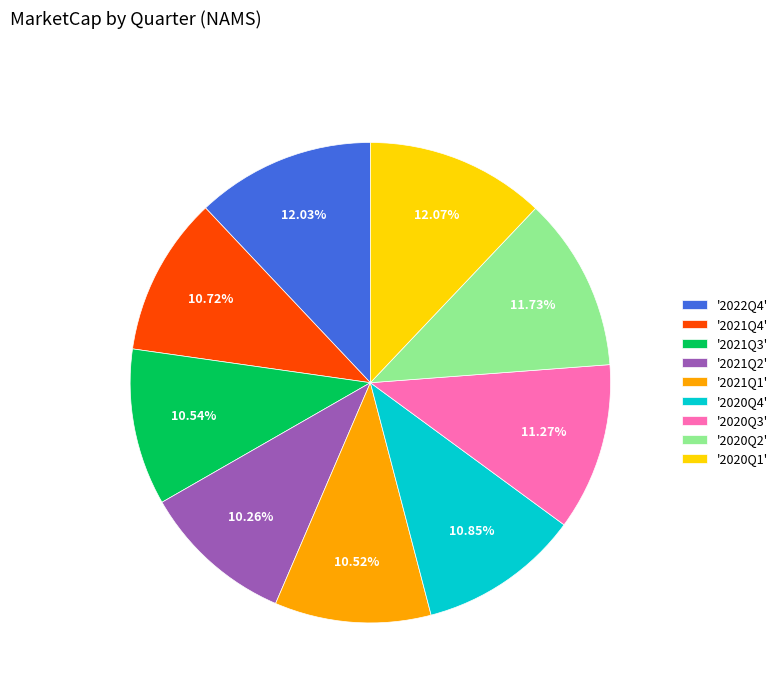

How many slices are in this pie chart?

9